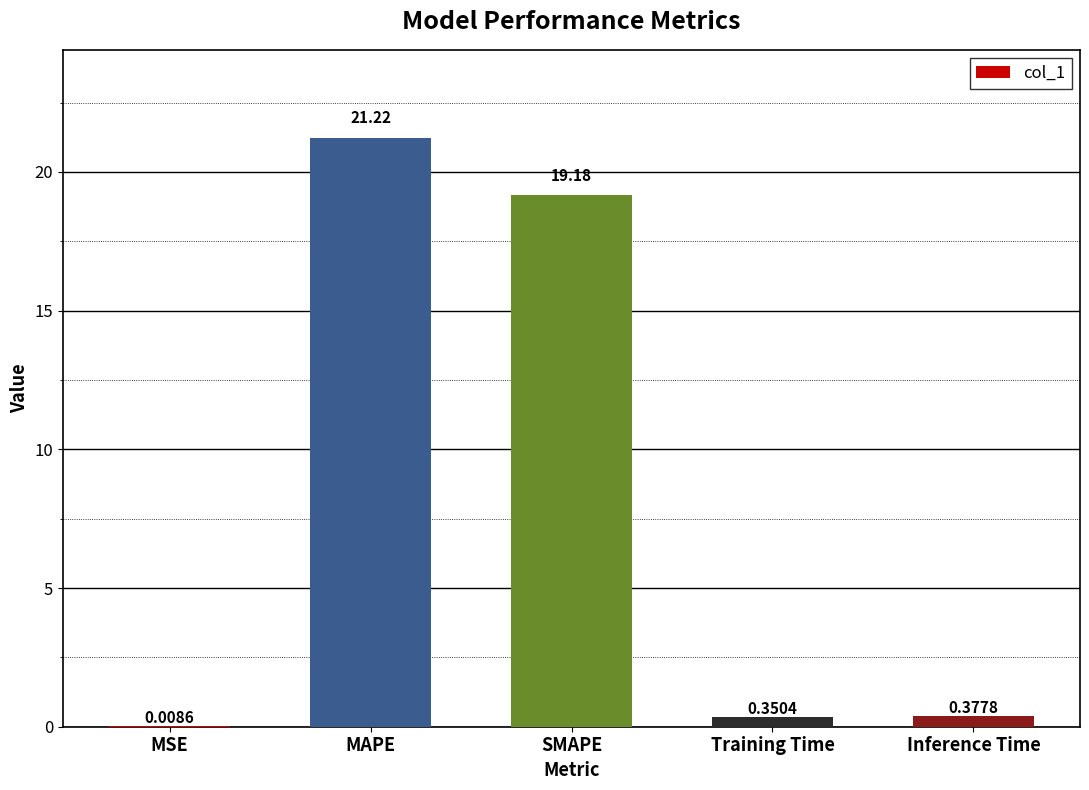

Which has a higher value, Inference Time or MSE?

Inference Time